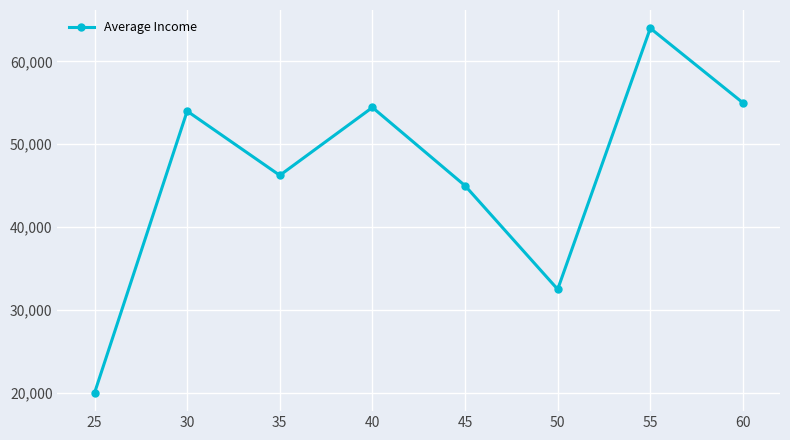

What value does the data have at 35?

46250.0